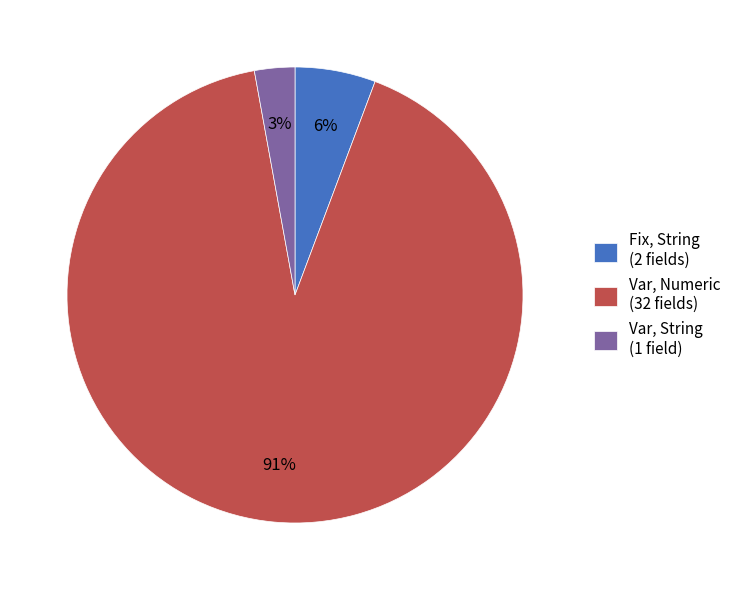

Which category accounts for the majority?

Var, Numeric (32 fields)